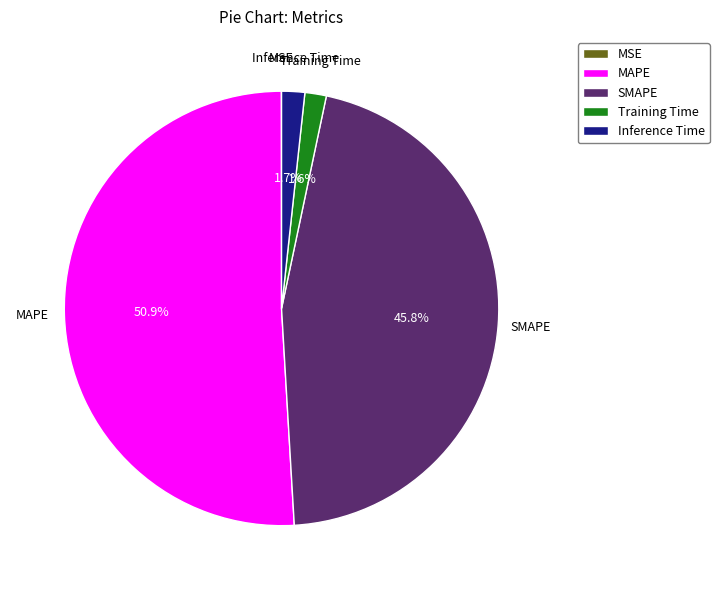

Does MAPE represent more than half of the total?

Yes